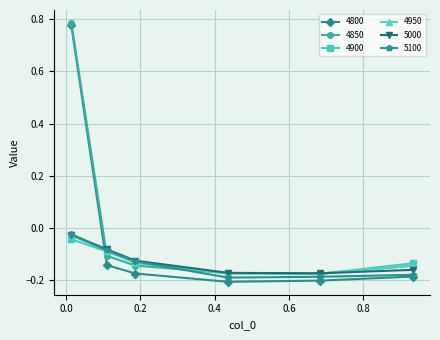

Which series has the widest spread of values?

4800